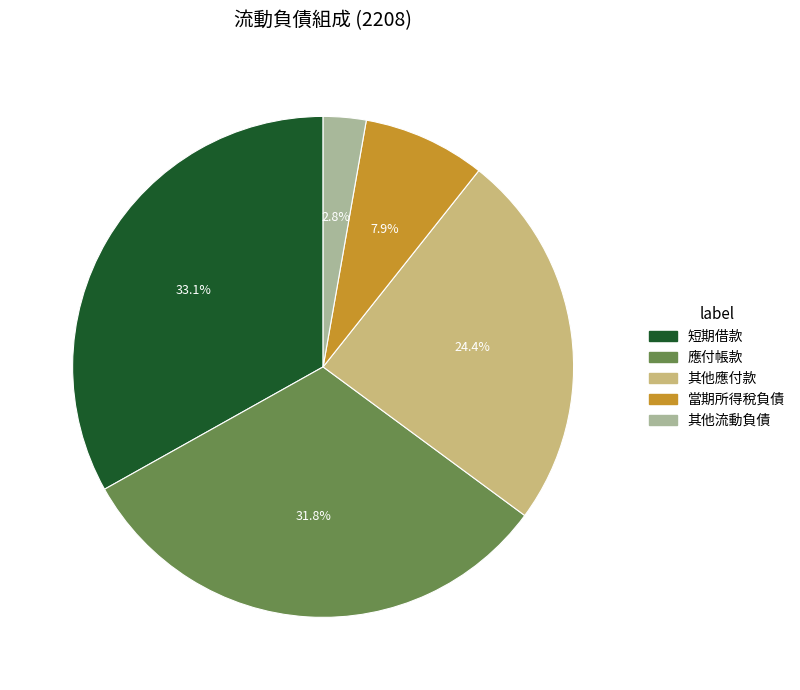

How many slices are in this pie chart?

5